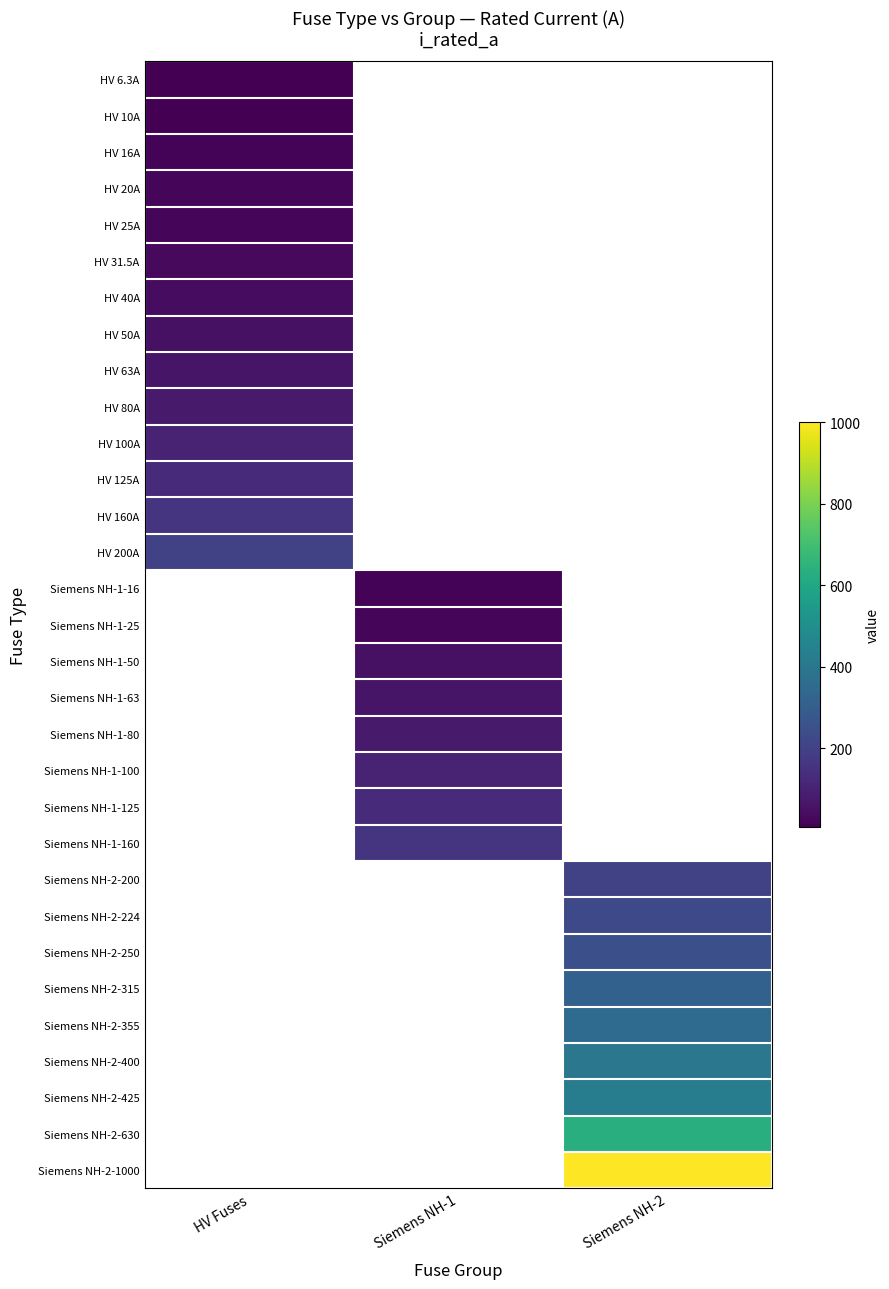

At which category does the chart reach its minimum across all series?

HV Fuses